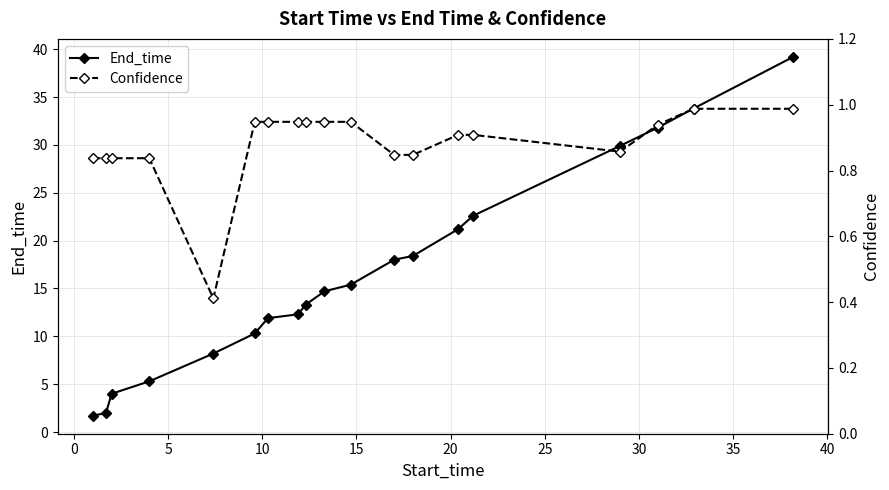

List the series in order of their overall mean, lowest first.

Confidence, End_time